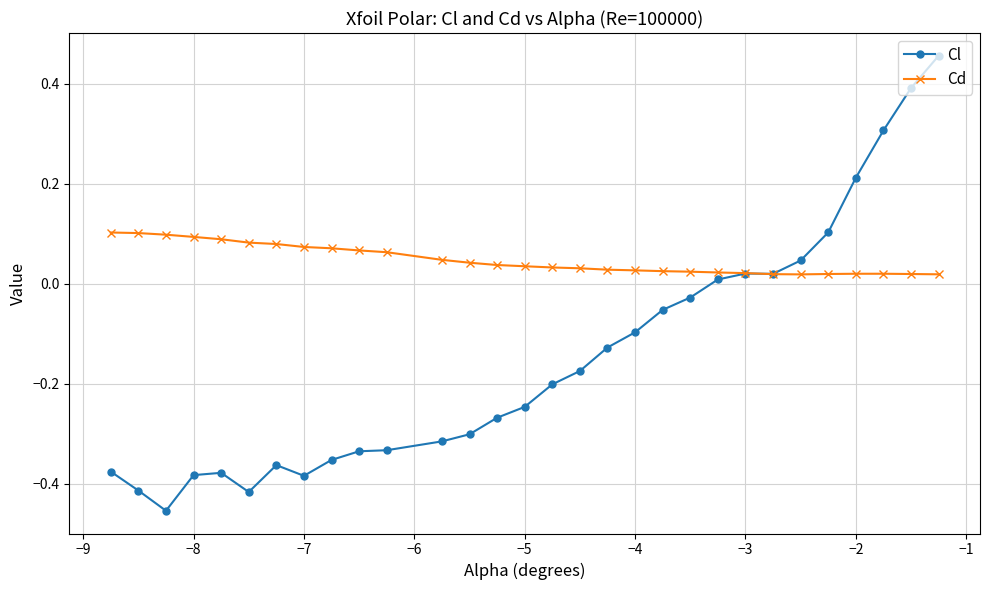

Which series has the largest range (max minus min)?

Cl